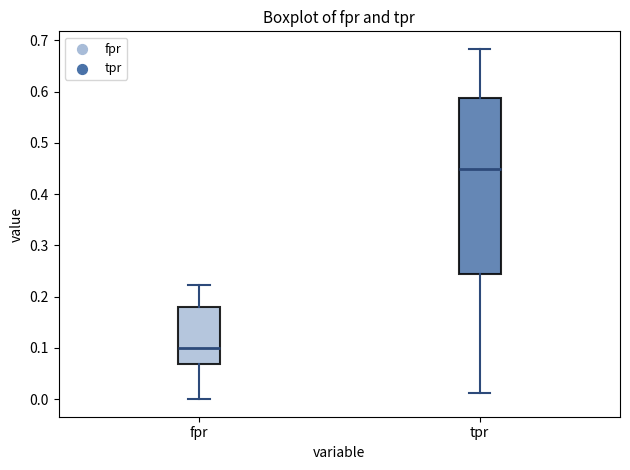

Comparing the boxes themselves (not the whiskers), which one is the tallest?

tpr